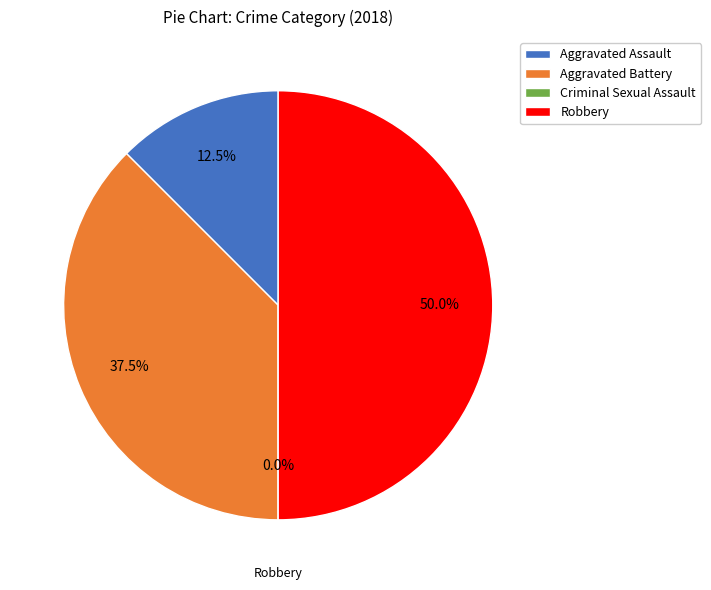

To the nearest percent, what portion does Aggravated Assault represent?

12%